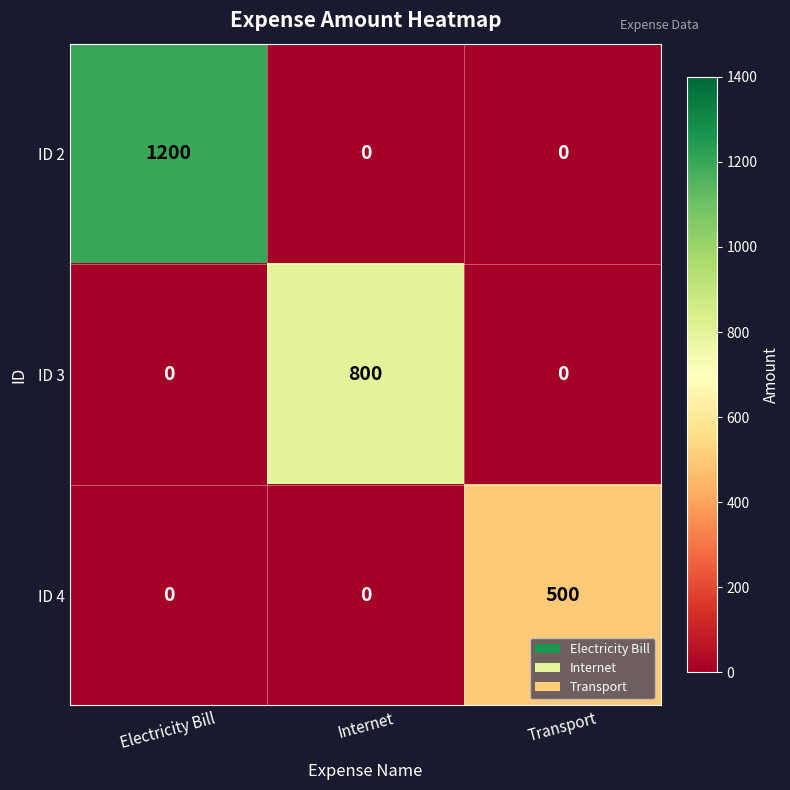

Which series has the largest range (max minus min)?

ID 2